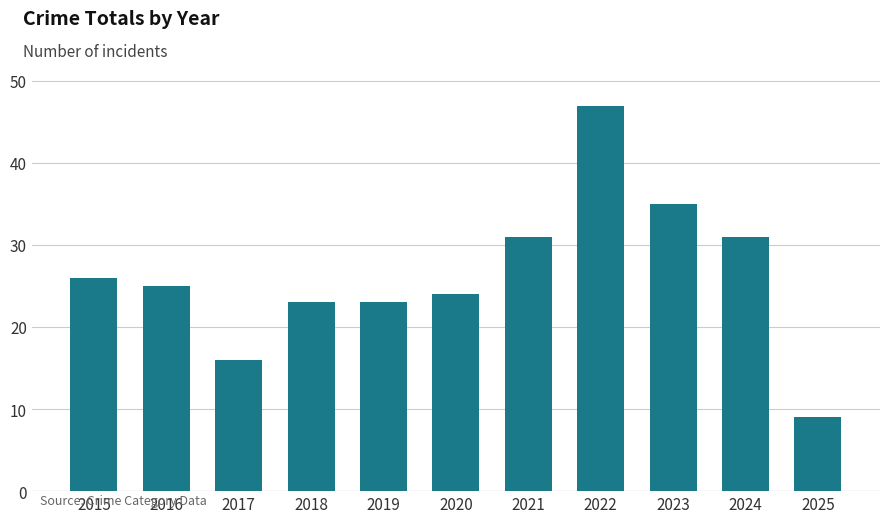

What is the minimum value shown in the chart?

9